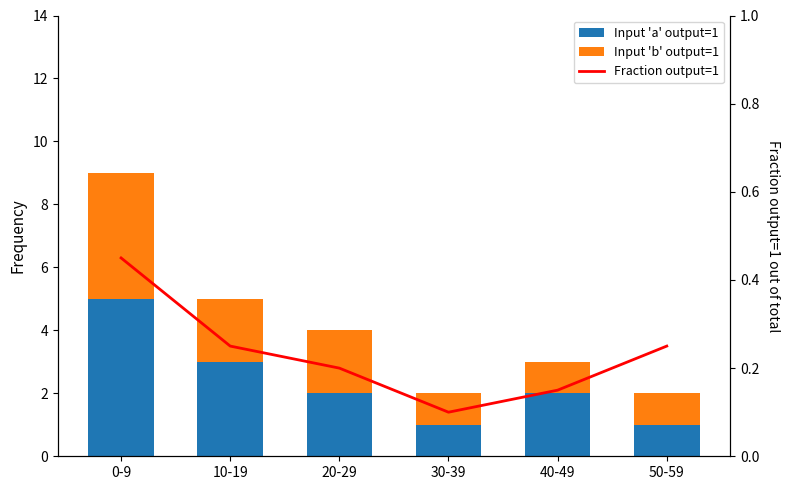

List the series in order of their overall mean, highest first.

Input 'a' output=1, Input 'b' output=1, Fraction output=1